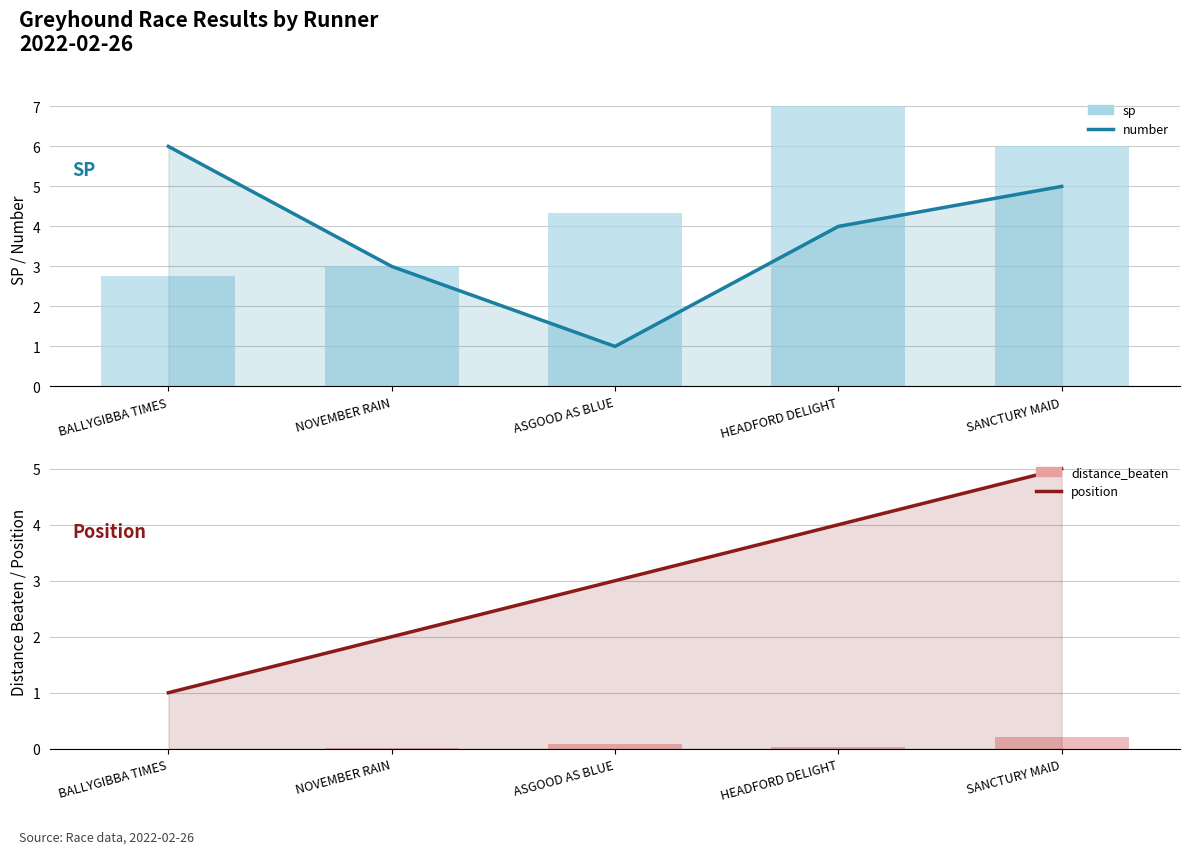

What is the label of the 3rd bar from the right?

ASGOOD AS BLUE